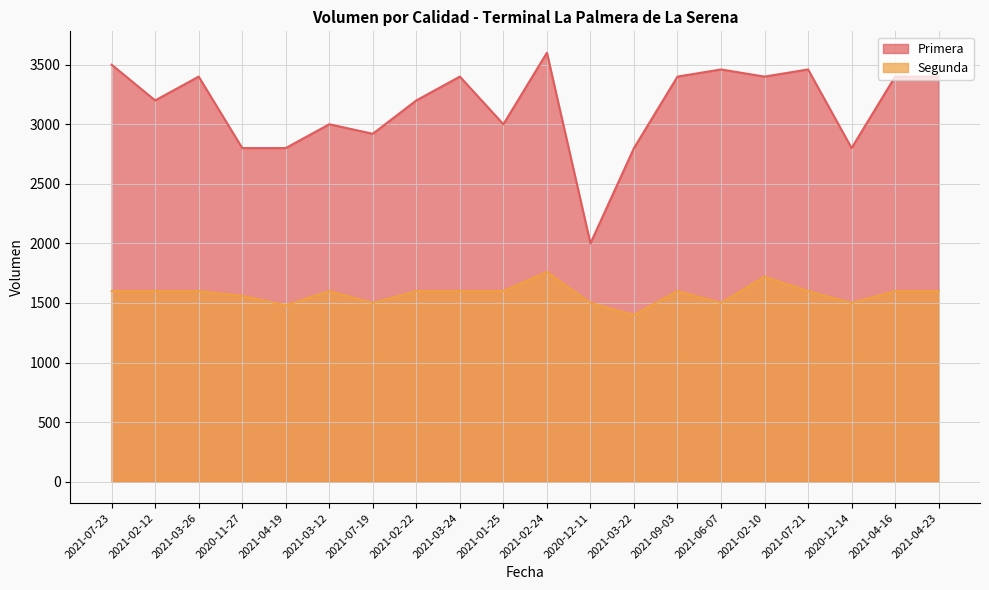

Which label corresponds to the smallest value in the chart?

2021-03-22